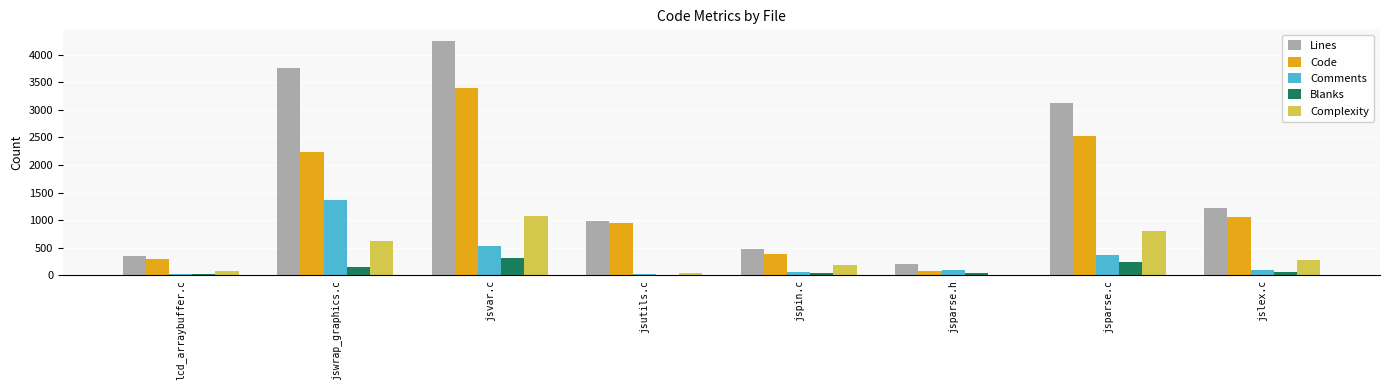

What is the maximum value shown in the chart?

4250